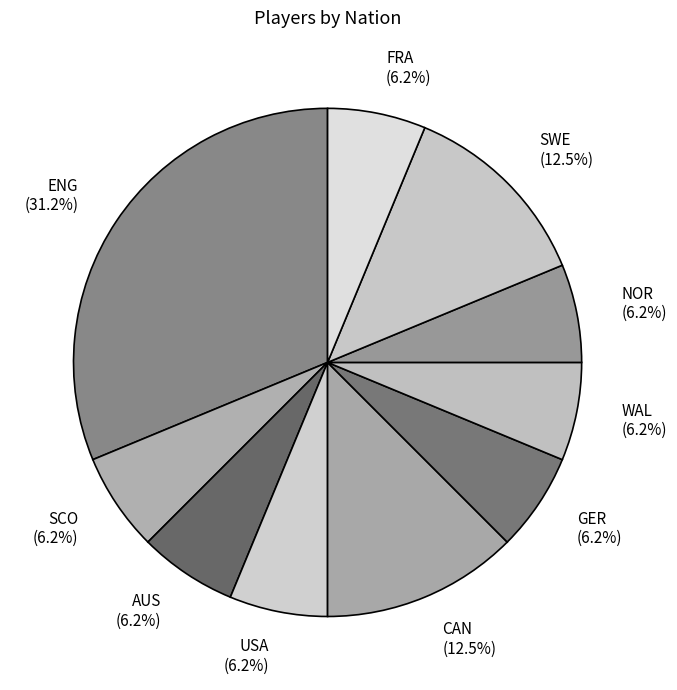

How many segments does this pie chart have?

10